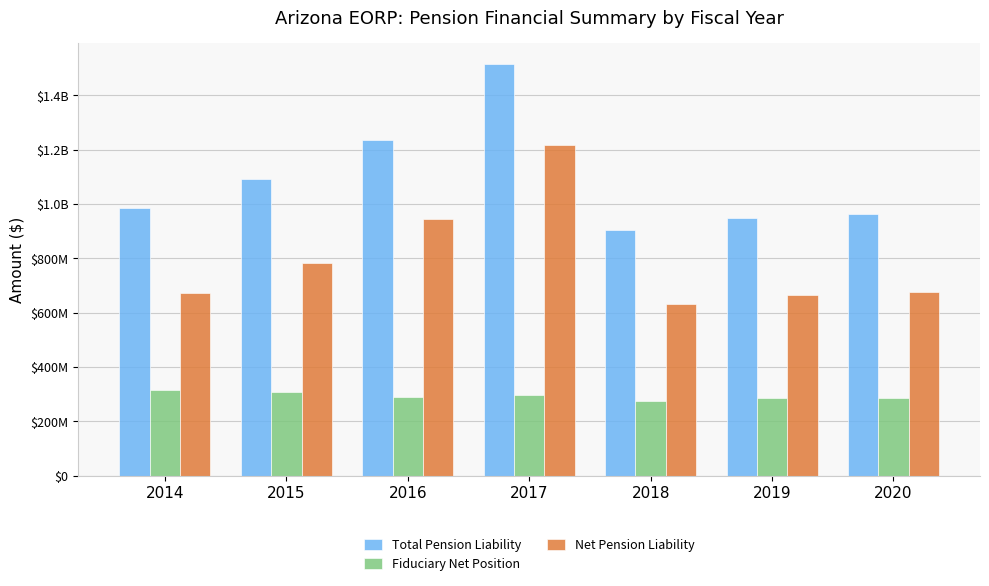

List the series in order of their overall mean, highest first.

Total Pension Liability, Net Pension Liability, Fiduciary Net Position